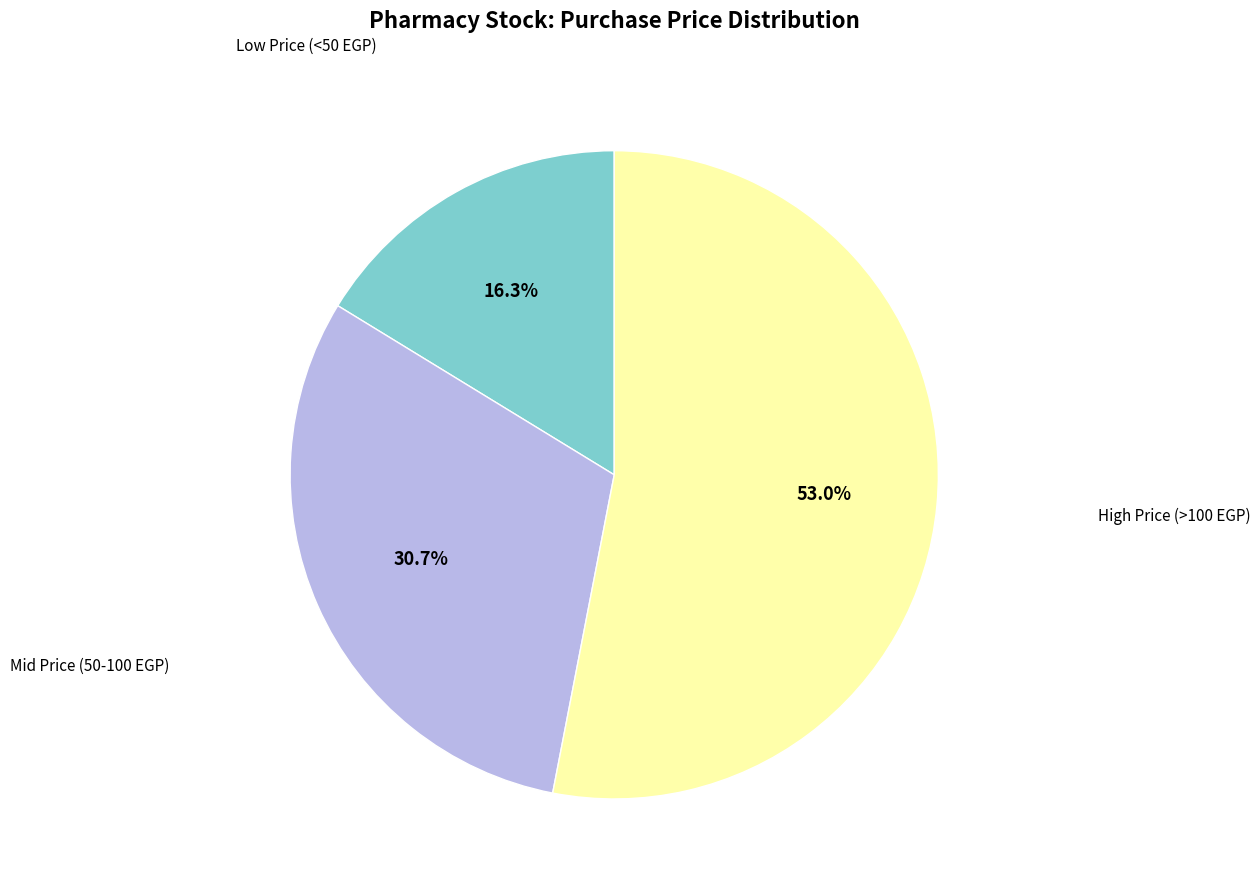

Does any single category account for the majority?

Yes